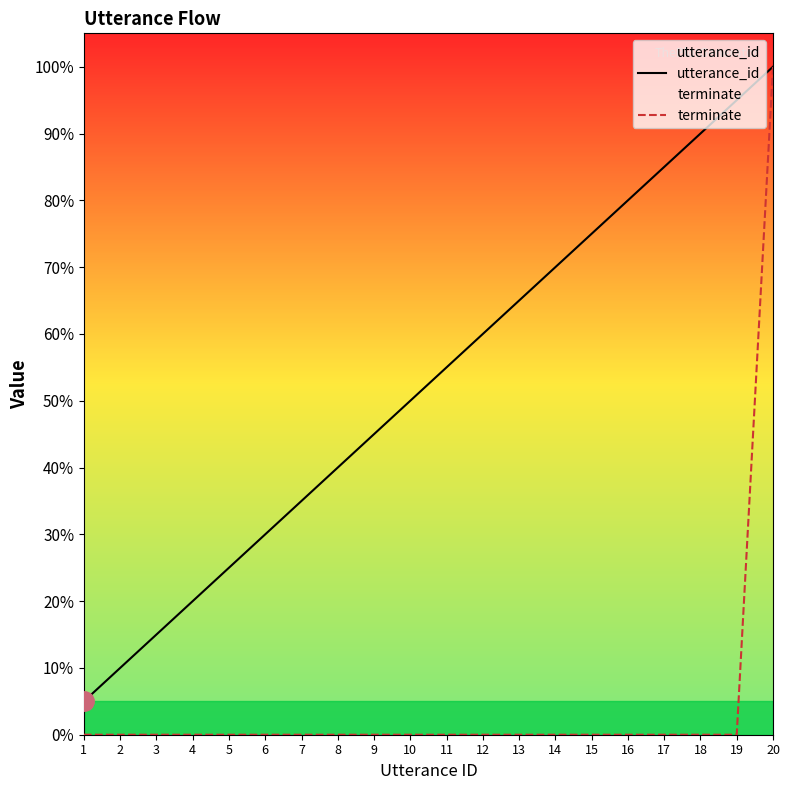

Does the chart display data point markers on the line(s)?

No